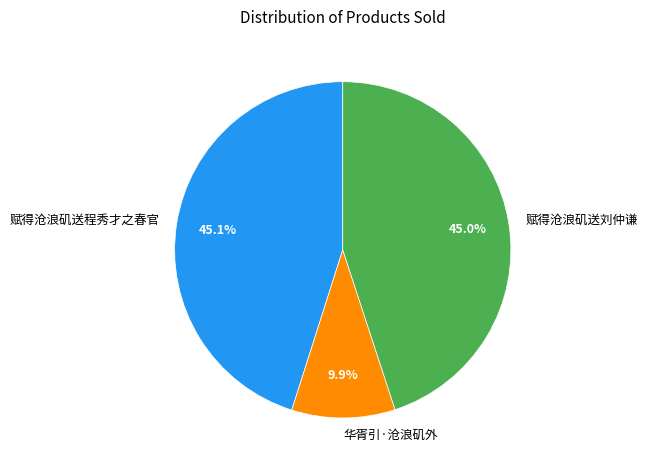

Which slice is the smallest?

华胥引·沧浪矶外